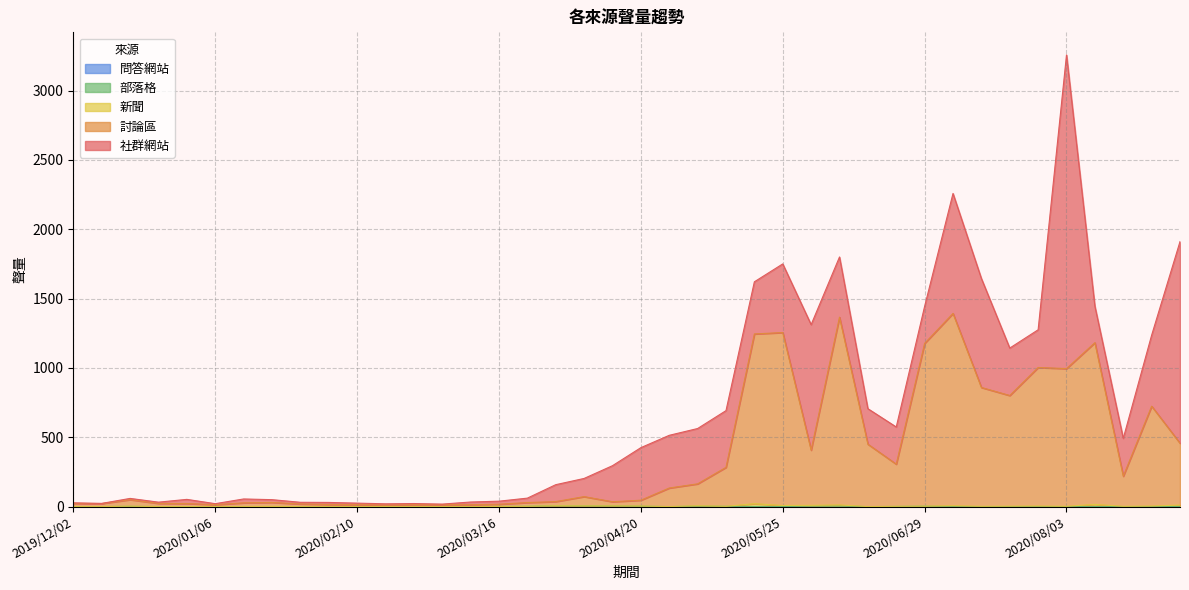

What is the maximum value shown in the chart?

2262